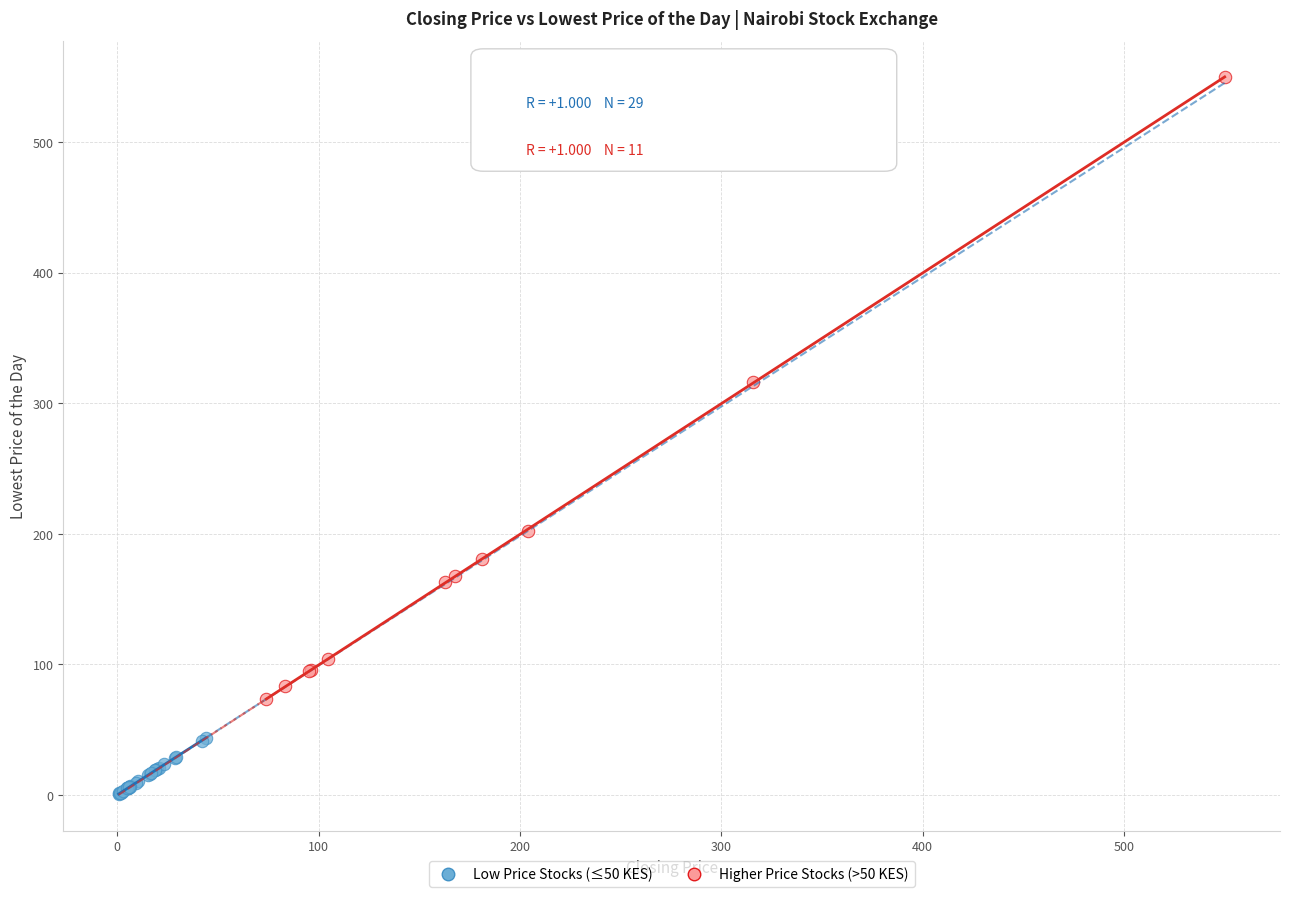

Which series reaches the maximum Y coordinate?

Higher Price Stocks (>50 KES)